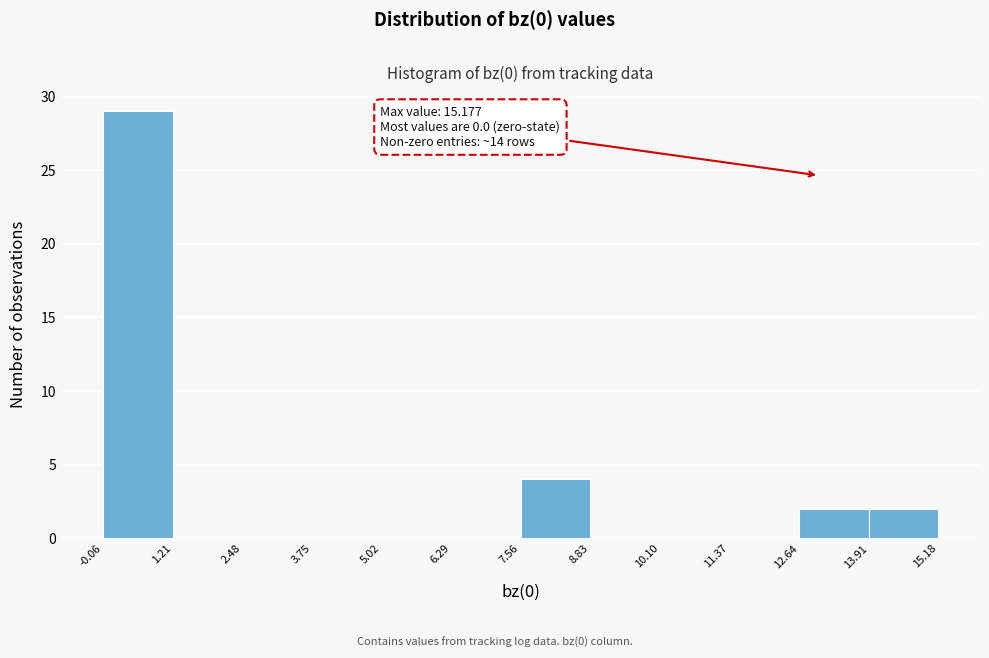

Over which range of the x-axis is the bar tallest?

-0.06 to 1.21